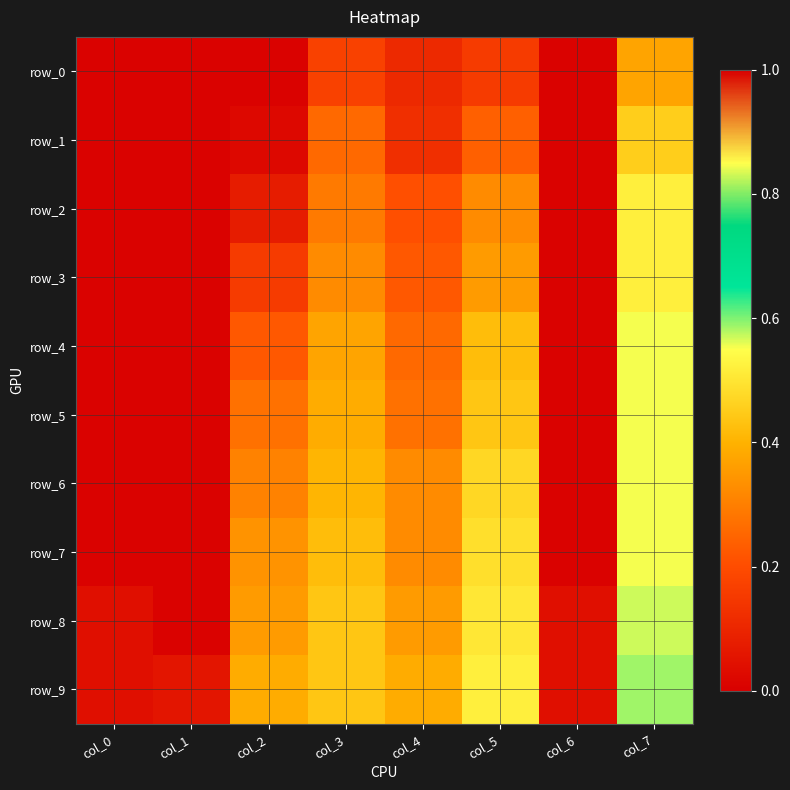

Reading left to right, extract all data points from this chart.

row_0: col_0=0.0	col_1=0.0	col_2=0.0	col_3=0.2	col_4=0.1	col_5=0.2	col_6=0.0	col_7=0.4
row_1: col_0=0.0	col_1=0.0	col_2=0.0	col_3=0.3	col_4=0.1	col_5=0.2	col_6=0.0	col_7=0.5
row_2: col_0=0.0	col_1=0.0	col_2=0.1	col_3=0.3	col_4=0.2	col_5=0.3	col_6=0.0	col_7=0.5
row_3: col_0=0.0	col_1=0.0	col_2=0.2	col_3=0.3	col_4=0.2	col_5=0.4	col_6=0.0	col_7=0.5
row_4: col_0=0.0	col_1=0.0	col_2=0.2	col_3=0.4	col_4=0.3	col_5=0.4	col_6=0.0	col_7=0.6
row_5: col_0=0.0	col_1=0.0	col_2=0.3	col_3=0.4	col_4=0.3	col_5=0.4	col_6=0.0	col_7=0.6
row_6: col_0=0.0	col_1=0.0	col_2=0.3	col_3=0.4	col_4=0.3	col_5=0.5	col_6=0.0	col_7=0.6
row_7: col_0=0.0	col_1=0.0	col_2=0.3	col_3=0.4	col_4=0.3	col_5=0.5	col_6=0.0	col_7=0.6
row_8: col_0=0.0	col_1=0.0	col_2=0.4	col_3=0.4	col_4=0.4	col_5=0.5	col_6=0.0	col_7=0.6
row_9: col_0=0.0	col_1=0.1	col_2=0.4	col_3=0.4	col_4=0.4	col_5=0.5	col_6=0.0	col_7=0.6